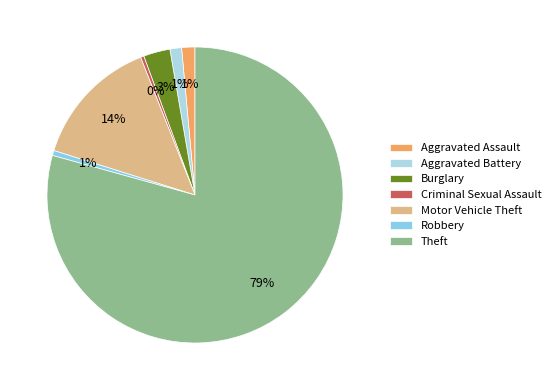

Combined, do Aggravated Assault and Robbery account for over 50%?

No